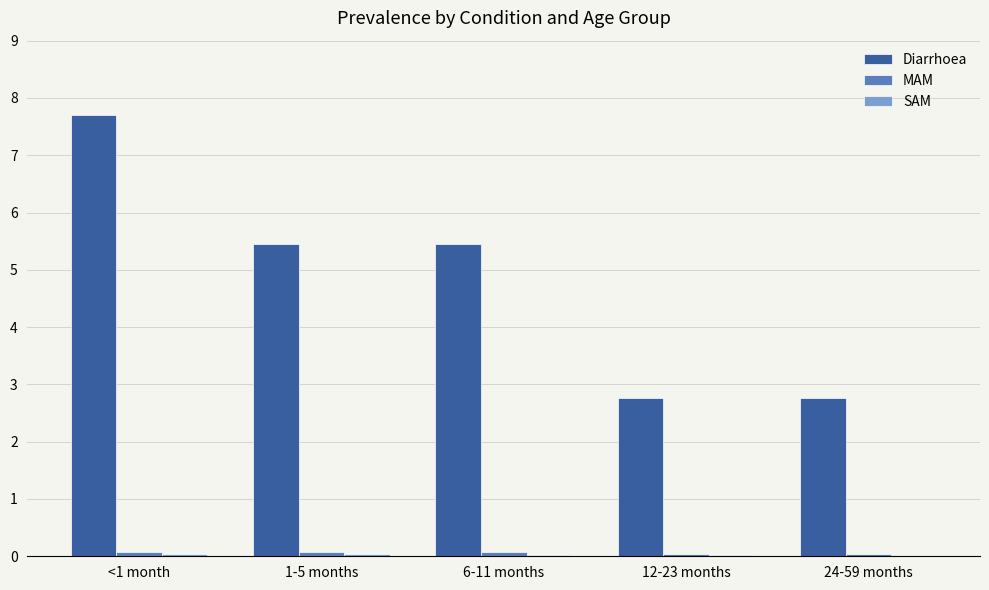

Which series has the largest total across all categories?

Diarrhoea